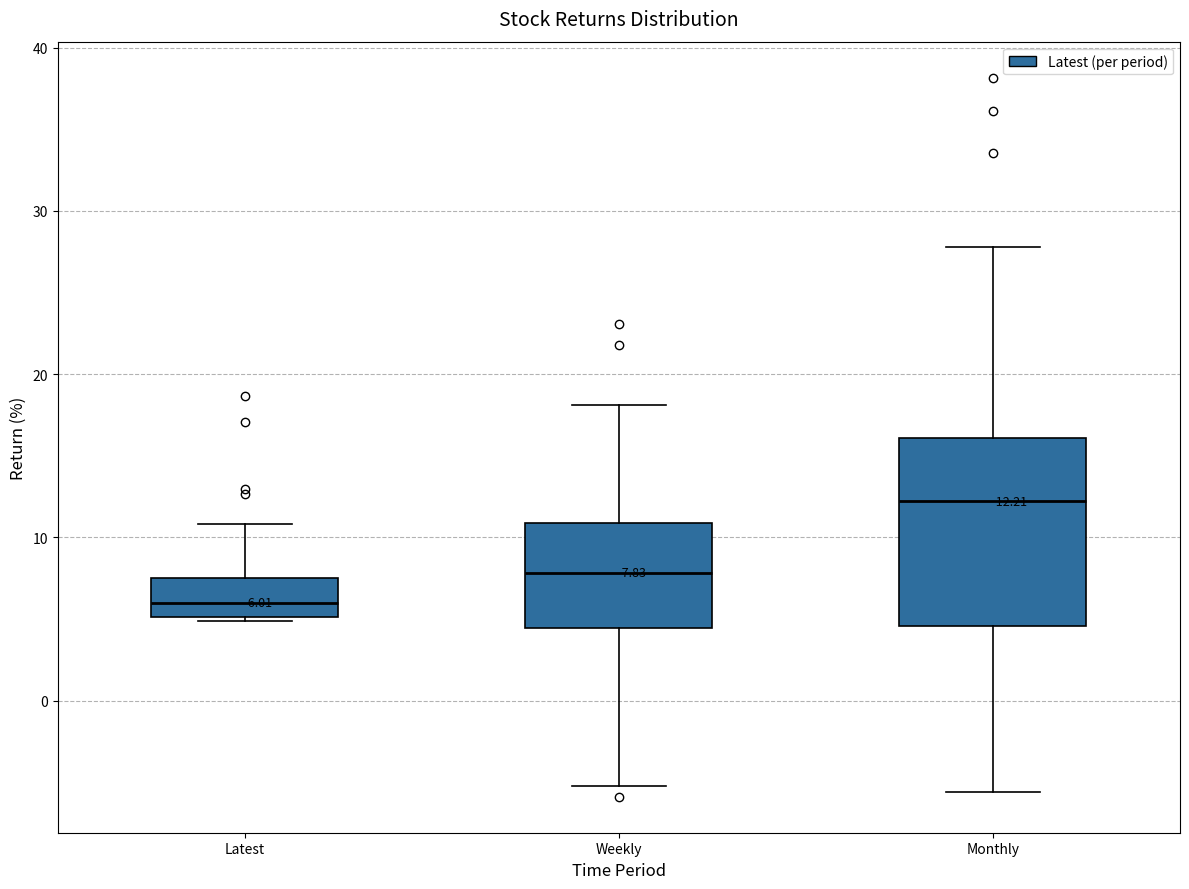

Comparing the boxes themselves (not the whiskers), which one is the tallest?

Monthly